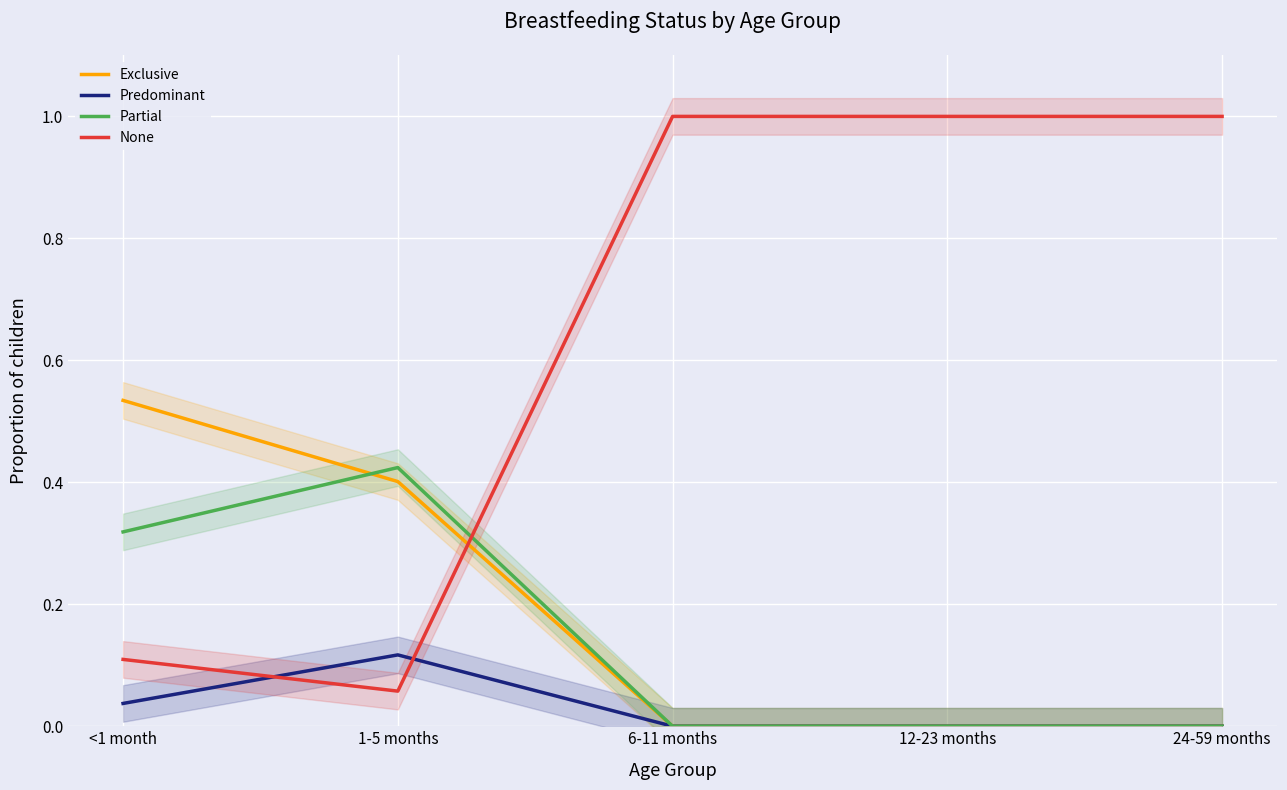

True or false: Exclusive has a value of 0.0 at 12-23 months.

True